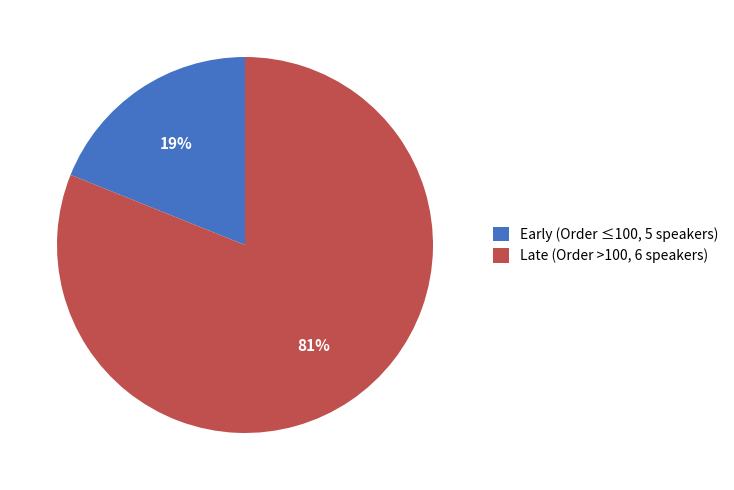

Approximately how many times larger is the value at Late (Order >100, 6 speakers) compared to Early (Order ≤100, 5 speakers)?

4.3